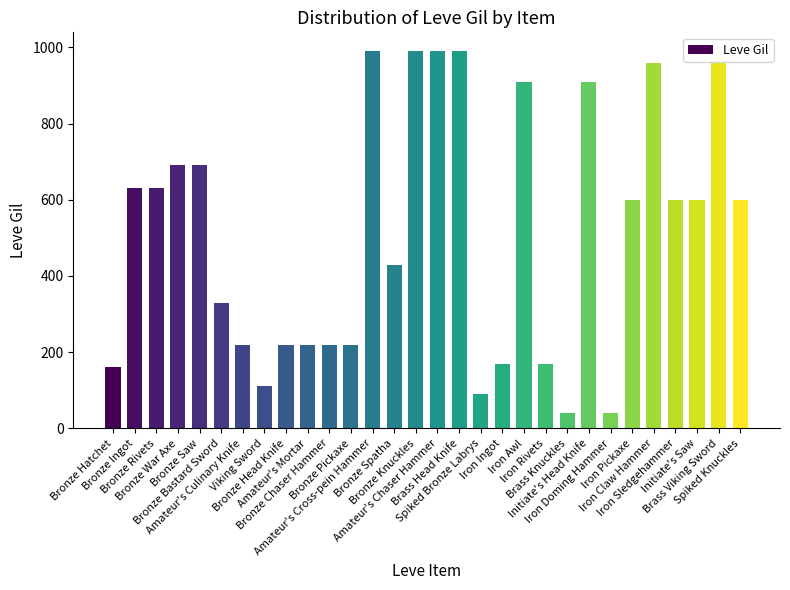

What is the difference between the values at Amateur's Mortar and Bronze Ingot?

410